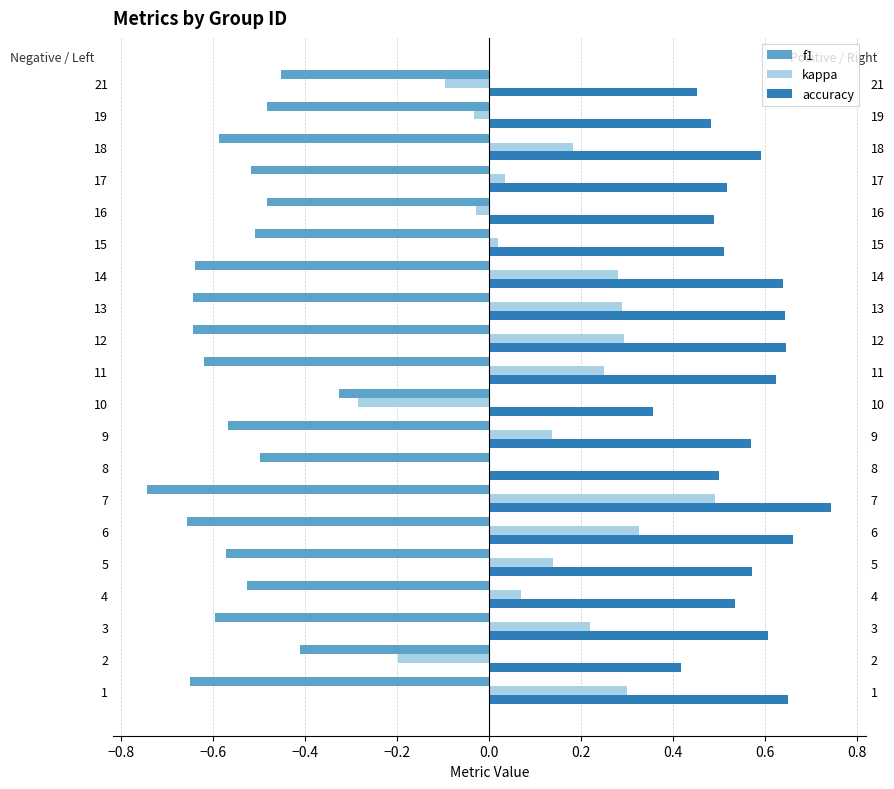

What is the spread (max minus min) of values at 3?

1.2